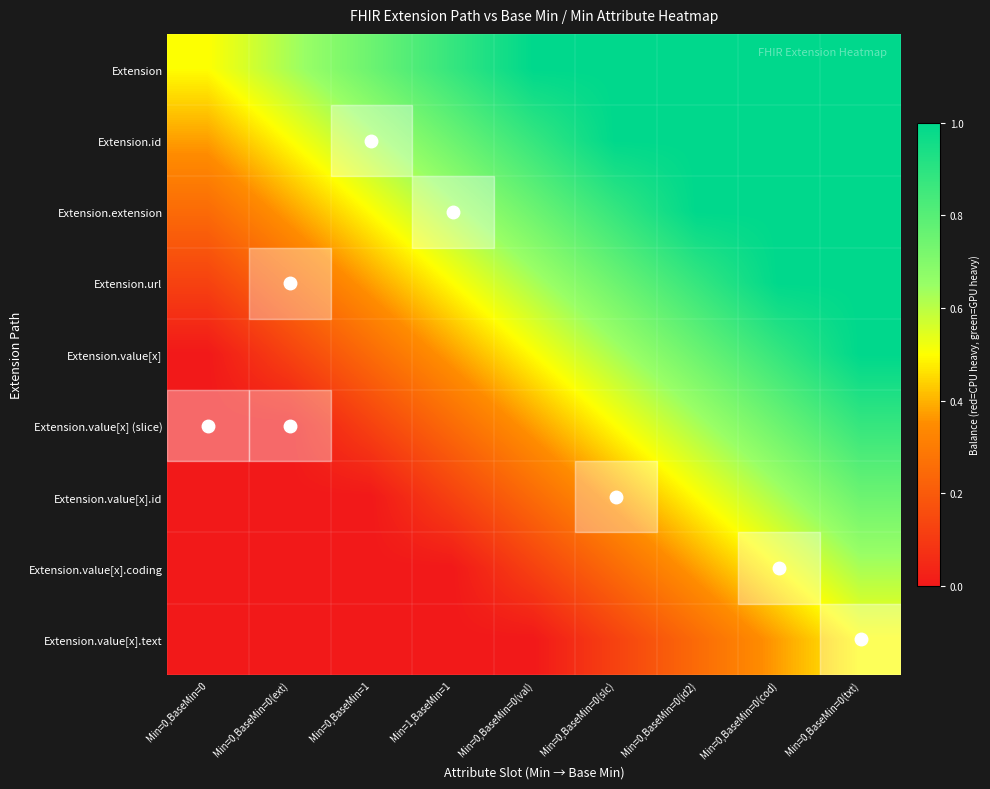

Reading right to left, list all the values displayed in this chart.

Extension: Min=0,BaseMin=0(txt)=1.0	Min=0,BaseMin=0(cod)=1.0	Min=0,BaseMin=0(id2)=1.0	Min=0,BaseMin=0(slc)=1.0	Min=0,BaseMin=0(val)=1.0	Min=1,BaseMin=1=0.9	Min=0,BaseMin=1=0.8	Min=0,BaseMin=0(ext)=0.6	Min=0,BaseMin=0=0.5
Extension.id: Min=0,BaseMin=0(txt)=1.0	Min=0,BaseMin=0(cod)=1.0	Min=0,BaseMin=0(id2)=1.0	Min=0,BaseMin=0(slc)=1.0	Min=0,BaseMin=0(val)=0.9	Min=1,BaseMin=1=0.8	Min=0,BaseMin=1=0.6	Min=0,BaseMin=0(ext)=0.5	Min=0,BaseMin=0=0.4
Extension.extension: Min=0,BaseMin=0(txt)=1.0	Min=0,BaseMin=0(cod)=1.0	Min=0,BaseMin=0(id2)=1.0	Min=0,BaseMin=0(slc)=0.9	Min=0,BaseMin=0(val)=0.8	Min=1,BaseMin=1=0.6	Min=0,BaseMin=1=0.5	Min=0,BaseMin=0(ext)=0.4	Min=0,BaseMin=0=0.2
Extension.url: Min=0,BaseMin=0(txt)=1.0	Min=0,BaseMin=0(cod)=1.0	Min=0,BaseMin=0(id2)=0.9	Min=0,BaseMin=0(slc)=0.8	Min=0,BaseMin=0(val)=0.6	Min=1,BaseMin=1=0.5	Min=0,BaseMin=1=0.4	Min=0,BaseMin=0(ext)=0.2	Min=0,BaseMin=0=0.1
Extension.value[x]: Min=0,BaseMin=0(txt)=1.0	Min=0,BaseMin=0(cod)=0.9	Min=0,BaseMin=0(id2)=0.8	Min=0,BaseMin=0(slc)=0.6	Min=0,BaseMin=0(val)=0.5	Min=1,BaseMin=1=0.4	Min=0,BaseMin=1=0.2	Min=0,BaseMin=0(ext)=0.1	Min=0,BaseMin=0=0.0
Extension.value[x] (slice): Min=0,BaseMin=0(txt)=0.9	Min=0,BaseMin=0(cod)=0.8	Min=0,BaseMin=0(id2)=0.6	Min=0,BaseMin=0(slc)=0.5	Min=0,BaseMin=0(val)=0.4	Min=1,BaseMin=1=0.2	Min=0,BaseMin=1=0.1	Min=0,BaseMin=0(ext)=0.0	Min=0,BaseMin=0=0.0
Extension.value[x].id: Min=0,BaseMin=0(txt)=0.8	Min=0,BaseMin=0(cod)=0.6	Min=0,BaseMin=0(id2)=0.5	Min=0,BaseMin=0(slc)=0.4	Min=0,BaseMin=0(val)=0.2	Min=1,BaseMin=1=0.1	Min=0,BaseMin=1=0.0	Min=0,BaseMin=0(ext)=0.0	Min=0,BaseMin=0=0.0
Extension.value[x].coding: Min=0,BaseMin=0(txt)=0.6	Min=0,BaseMin=0(cod)=0.5	Min=0,BaseMin=0(id2)=0.4	Min=0,BaseMin=0(slc)=0.2	Min=0,BaseMin=0(val)=0.1	Min=1,BaseMin=1=0.0	Min=0,BaseMin=1=0.0	Min=0,BaseMin=0(ext)=0.0	Min=0,BaseMin=0=0.0
Extension.value[x].text: Min=0,BaseMin=0(txt)=0.5	Min=0,BaseMin=0(cod)=0.4	Min=0,BaseMin=0(id2)=0.2	Min=0,BaseMin=0(slc)=0.1	Min=0,BaseMin=0(val)=0.0	Min=1,BaseMin=1=0.0	Min=0,BaseMin=1=0.0	Min=0,BaseMin=0(ext)=0.0	Min=0,BaseMin=0=0.0